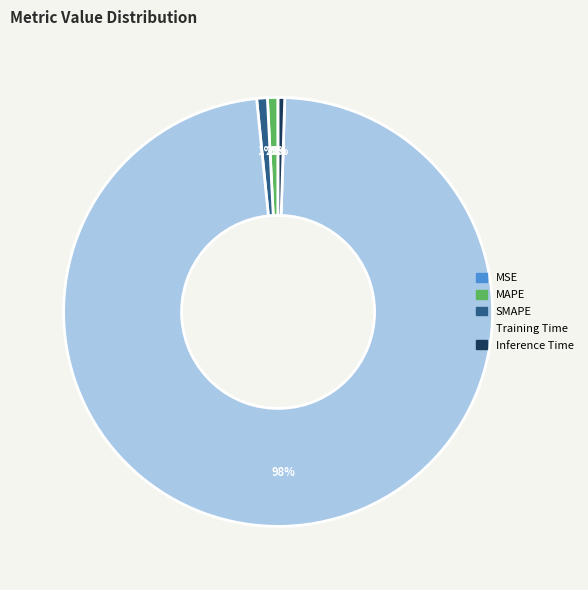

Which slice is the largest?

Training Time